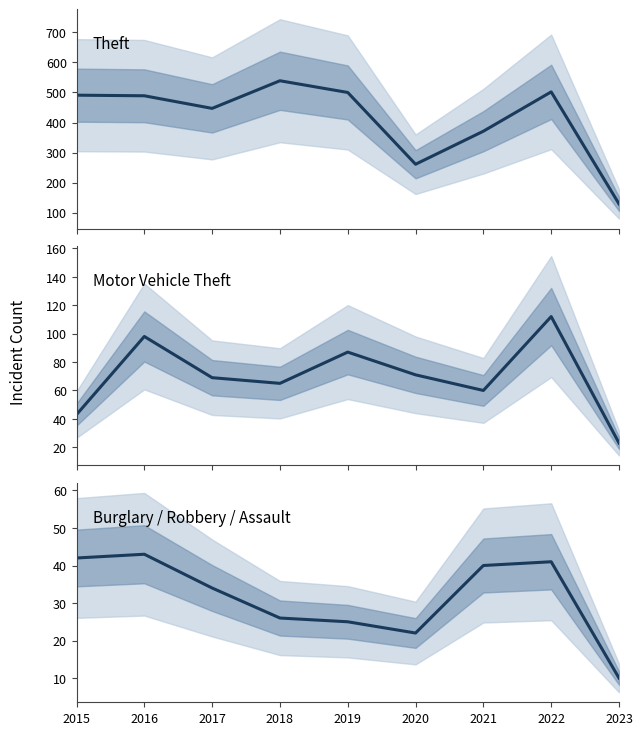

At which label does Burglary / Robbery / Assault first exceed 34?

2015